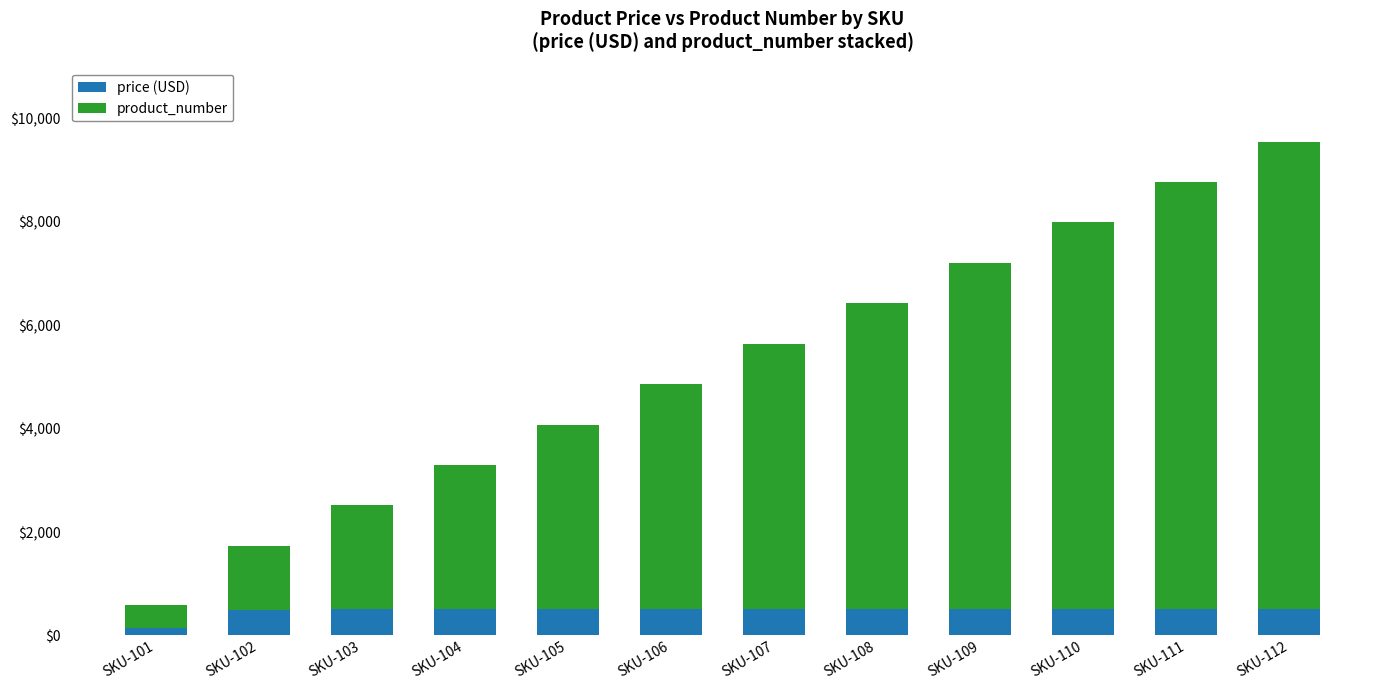

What is the sum of all price (USD) values?

5697